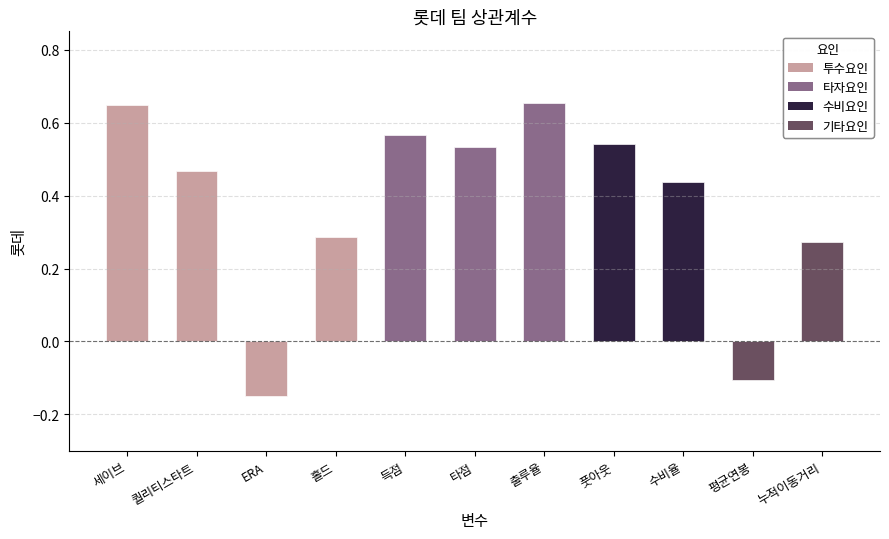

How many values are below zero?

2